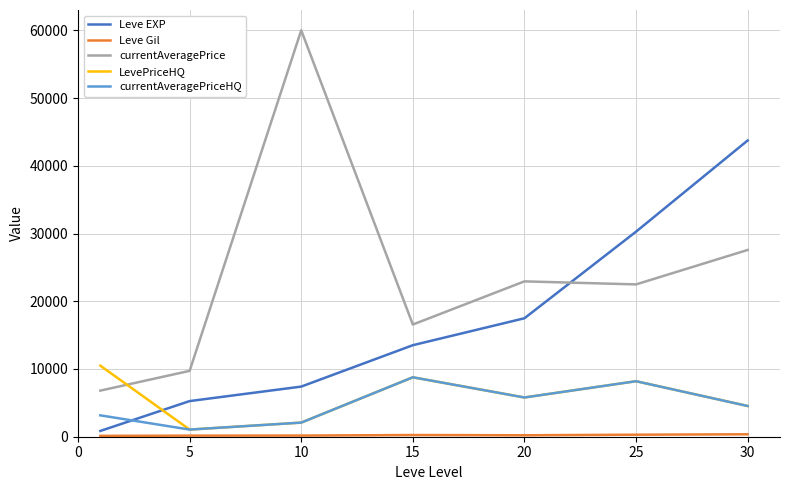

Which series has the largest total across all categories?

currentAveragePrice